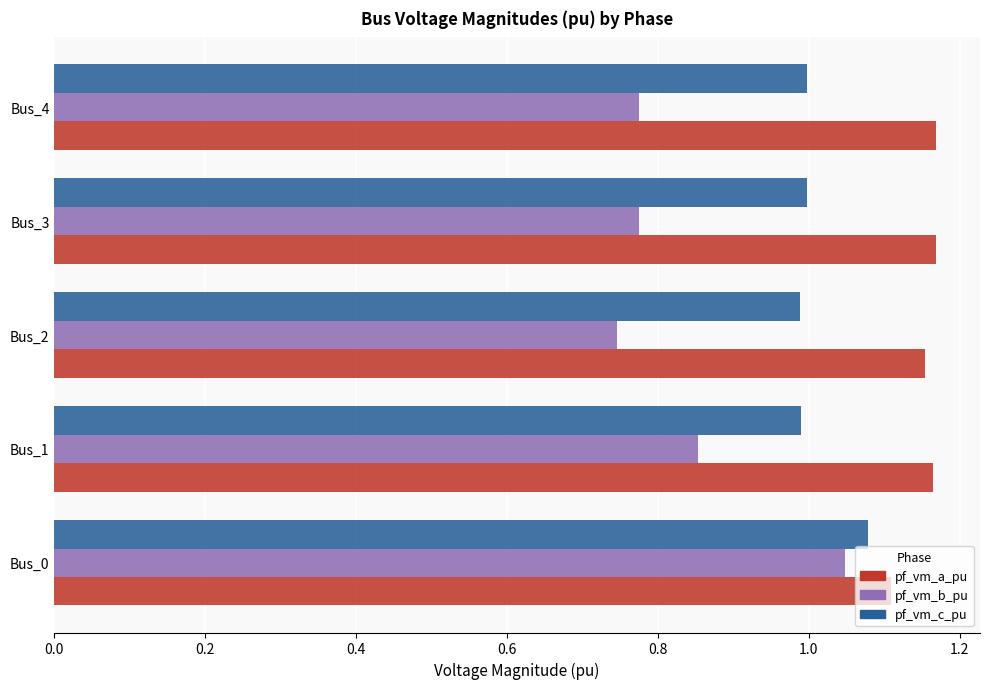

Count the number of categories in the chart.

5